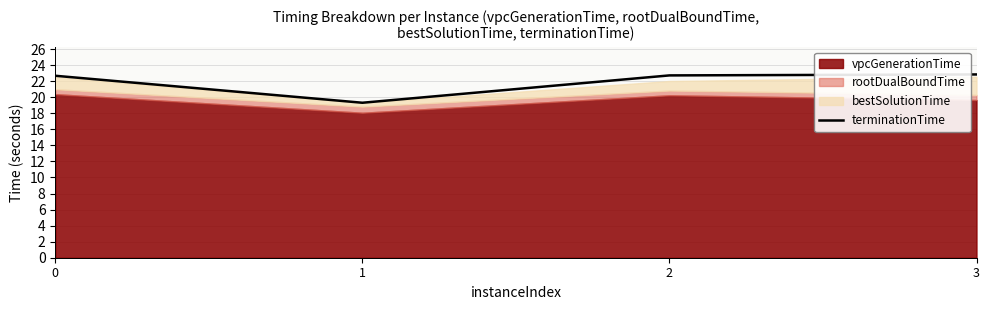

Which label corresponds to the smallest value in the chart?

1